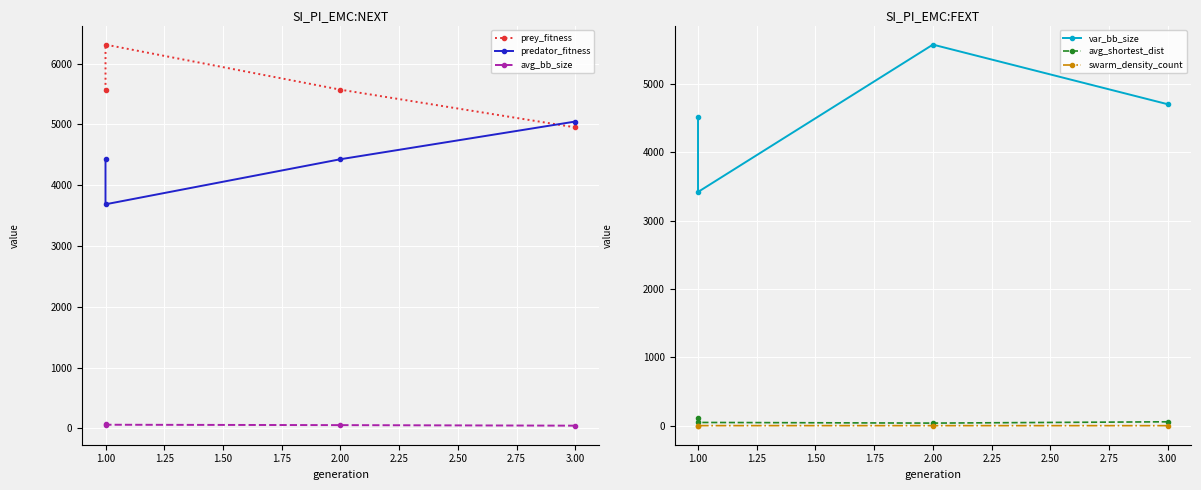

At how many categories does at least one series exceed 5793?

1